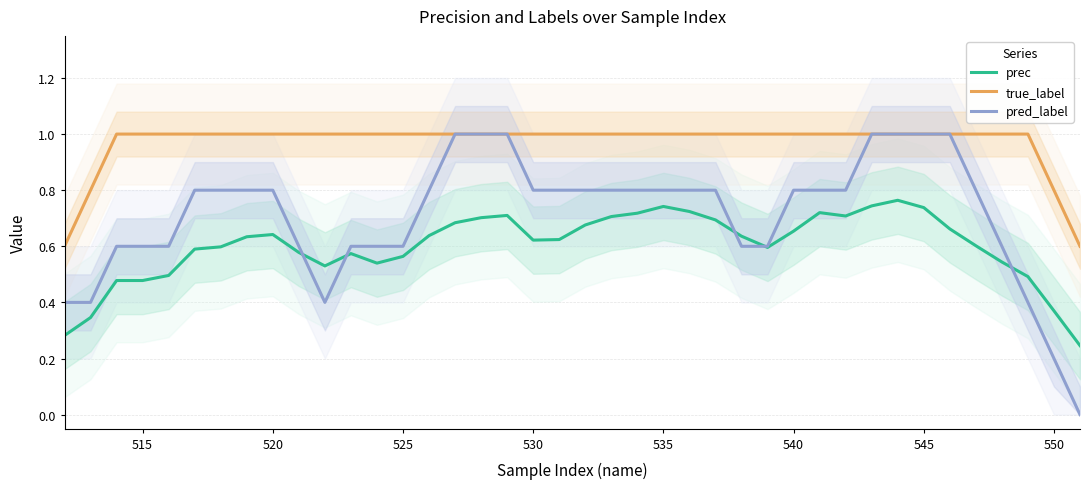

What is the maximum value shown in the chart?

1.0